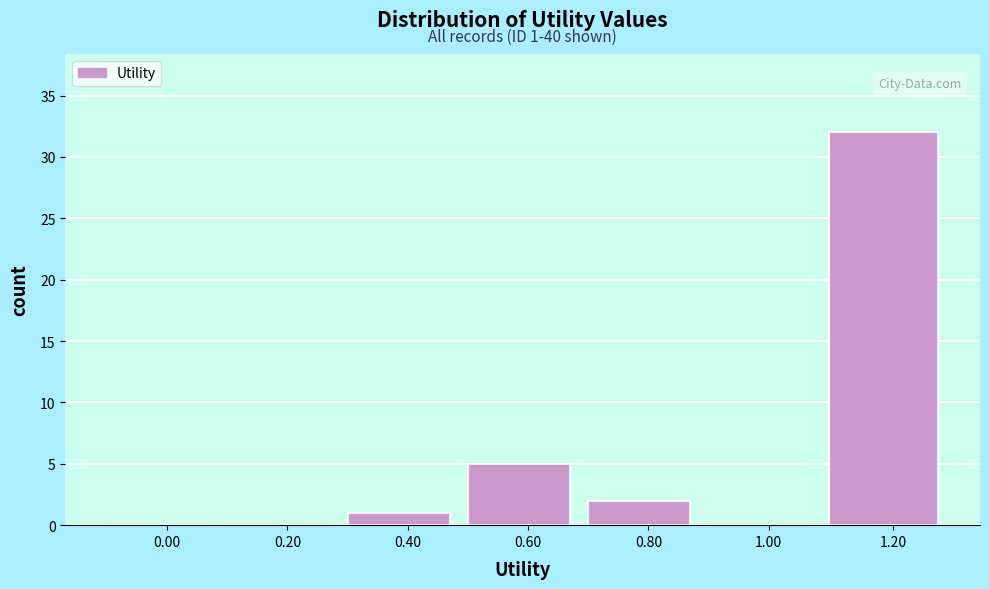

Reading left to right, what are all the values shown in this chart?

0.00=0	0.20=0	0.40=1	0.60=5	0.80=2	1.00=0	1.20=32